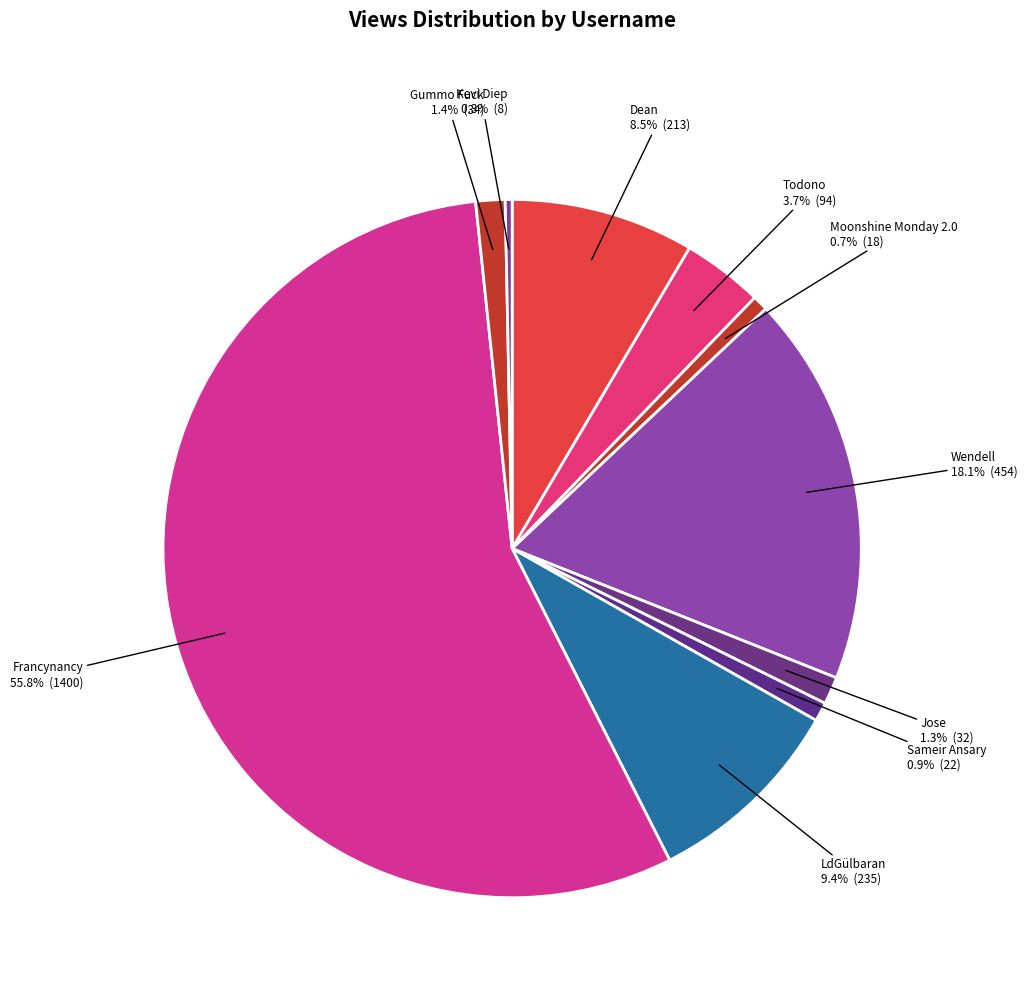

Count the number of slices in the pie.

10